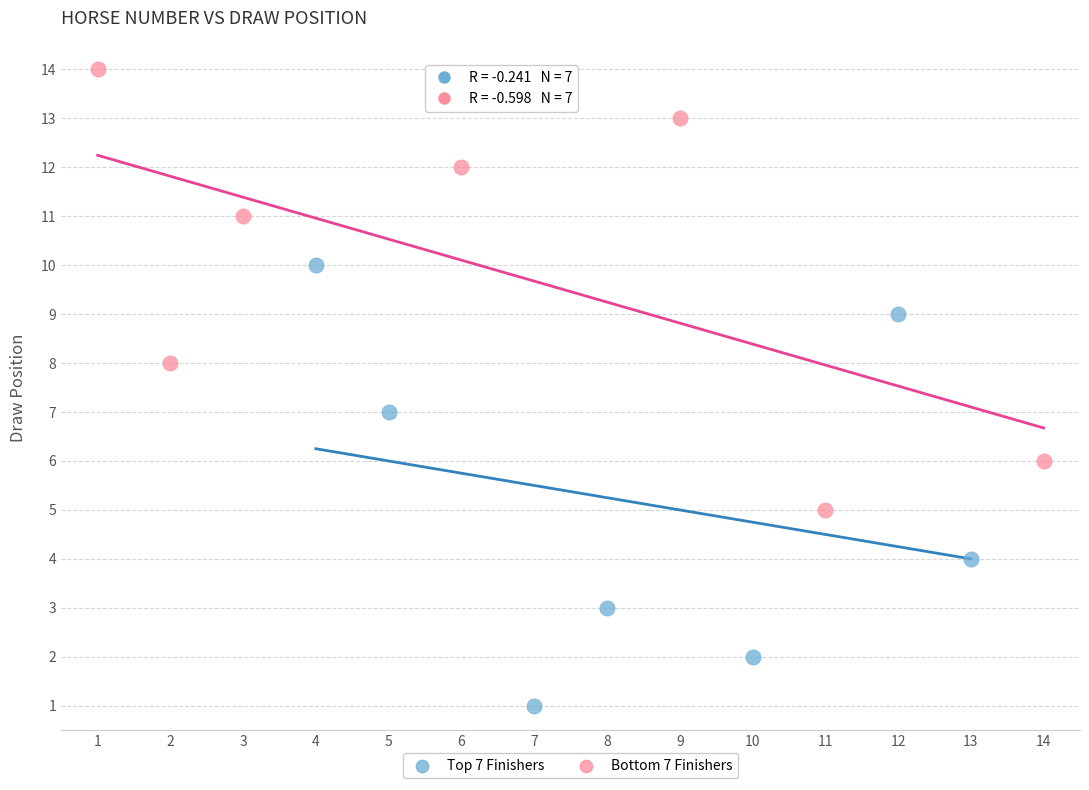

What are all the series names shown in the legend?

Top 7 Finishers, Bottom 7 Finishers